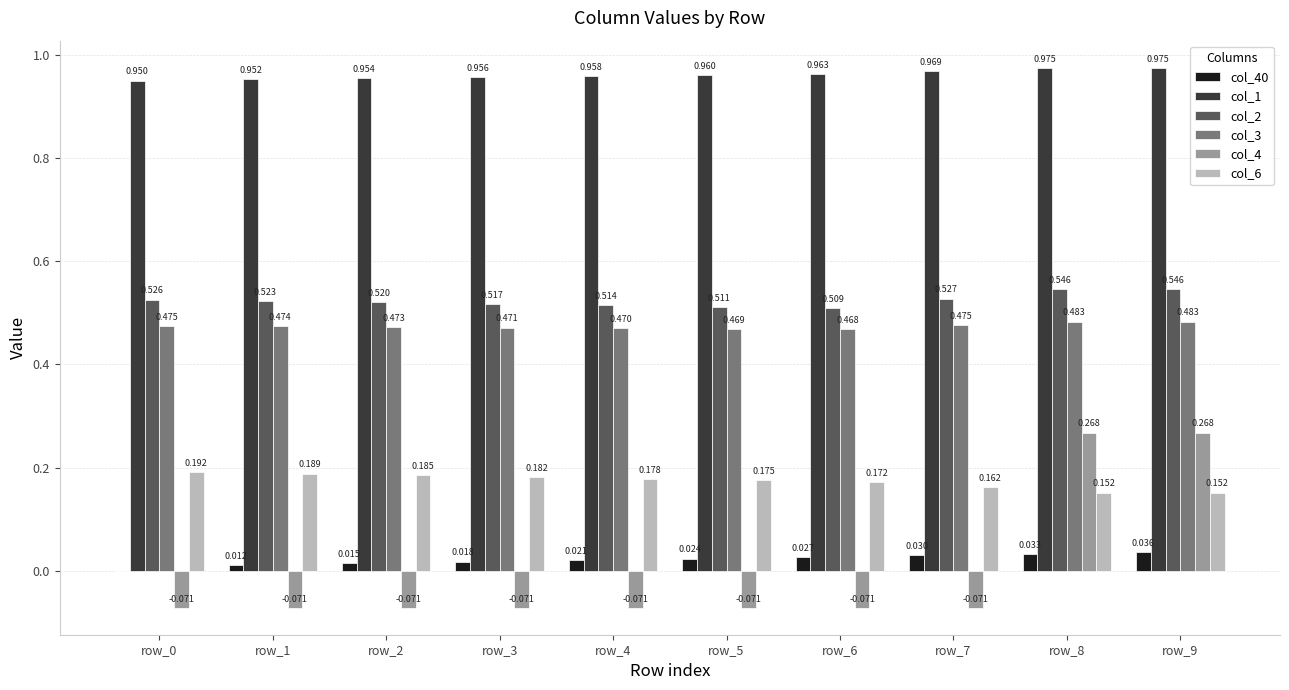

Reading right to left, what are all the values shown in this chart?

col_40: row_9=0.0	row_8=0.0	row_7=0.0	row_6=0.0	row_5=0.0	row_4=0.0	row_3=0.0	row_2=0.0	row_1=0.0	row_0=0.0
col_1: row_9=1.0	row_8=1.0	row_7=1.0	row_6=1.0	row_5=1.0	row_4=1.0	row_3=1.0	row_2=1.0	row_1=1.0	row_0=1.0
col_2: row_9=0.5	row_8=0.5	row_7=0.5	row_6=0.5	row_5=0.5	row_4=0.5	row_3=0.5	row_2=0.5	row_1=0.5	row_0=0.5
col_3: row_9=0.5	row_8=0.5	row_7=0.5	row_6=0.5	row_5=0.5	row_4=0.5	row_3=0.5	row_2=0.5	row_1=0.5	row_0=0.5
col_4: row_9=0.3	row_8=0.3	row_7=-0.1	row_6=-0.1	row_5=-0.1	row_4=-0.1	row_3=-0.1	row_2=-0.1	row_1=-0.1	row_0=-0.1
col_6: row_9=0.2	row_8=0.2	row_7=0.2	row_6=0.2	row_5=0.2	row_4=0.2	row_3=0.2	row_2=0.2	row_1=0.2	row_0=0.2